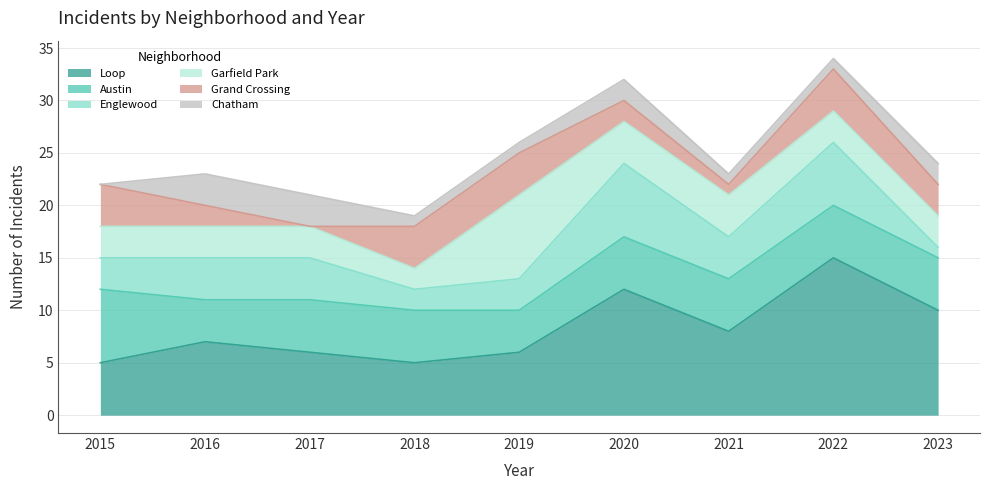

Is the value of Garfield Park at 2022 greater than the value of Chatham at 2022?

Yes